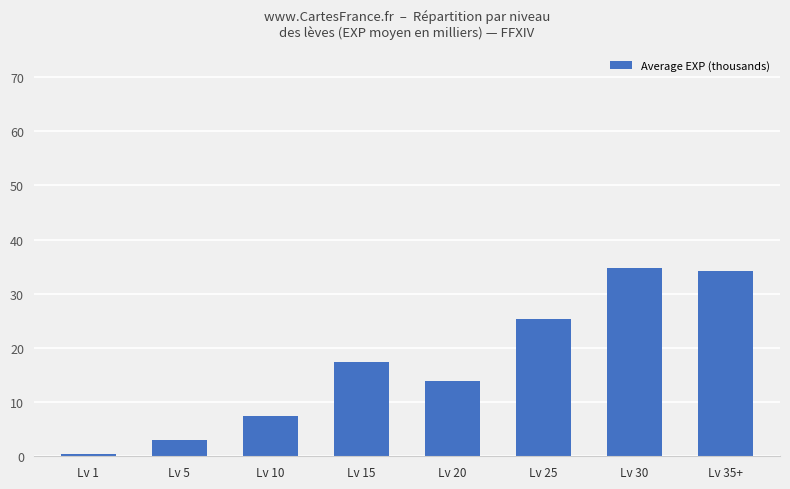

Reading left to right, list all the values displayed in this chart.

Lv 1=0.5	Lv 5=3.0	Lv 10=7.5	Lv 15=17.4	Lv 20=13.9	Lv 25=25.4	Lv 30=34.7	Lv 35+=34.3